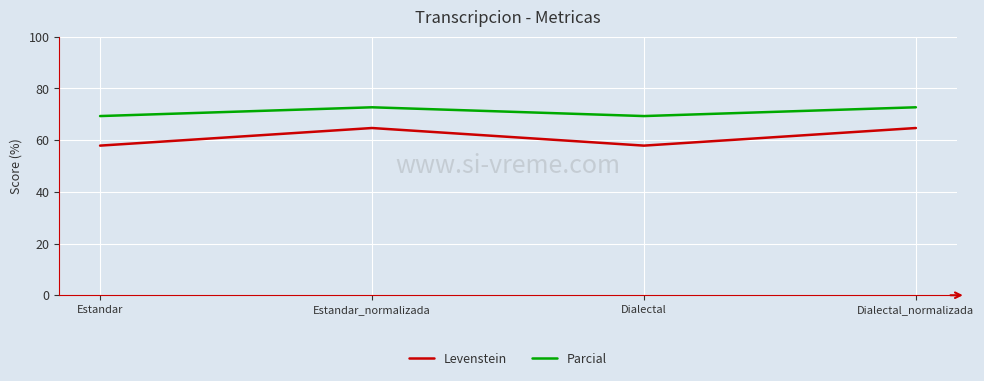

Which series has the widest spread of values?

Levenstein